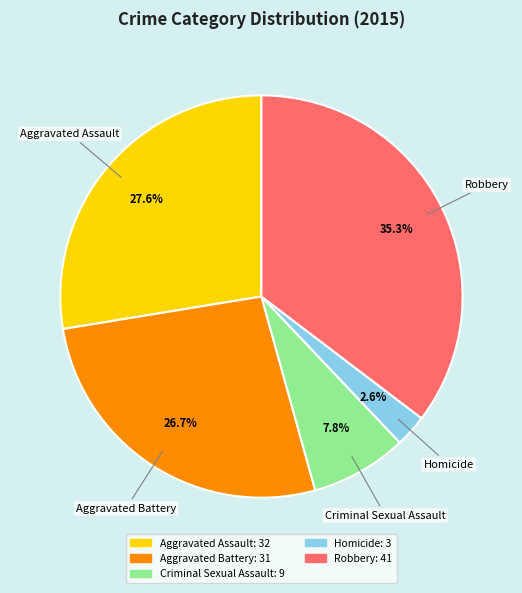

What is the largest slice in the pie chart?

Robbery